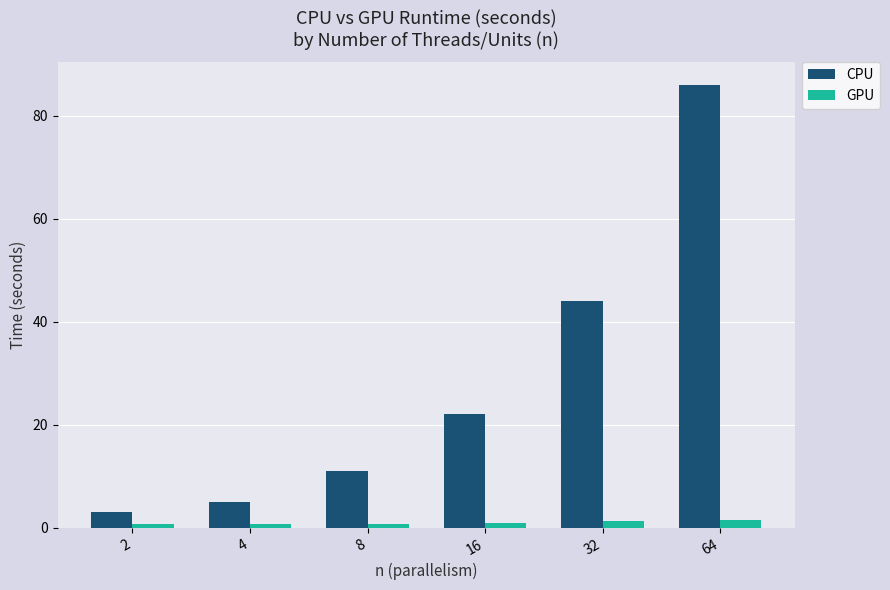

What is the value of the CPU bar at the 3rd from the left?

11.0